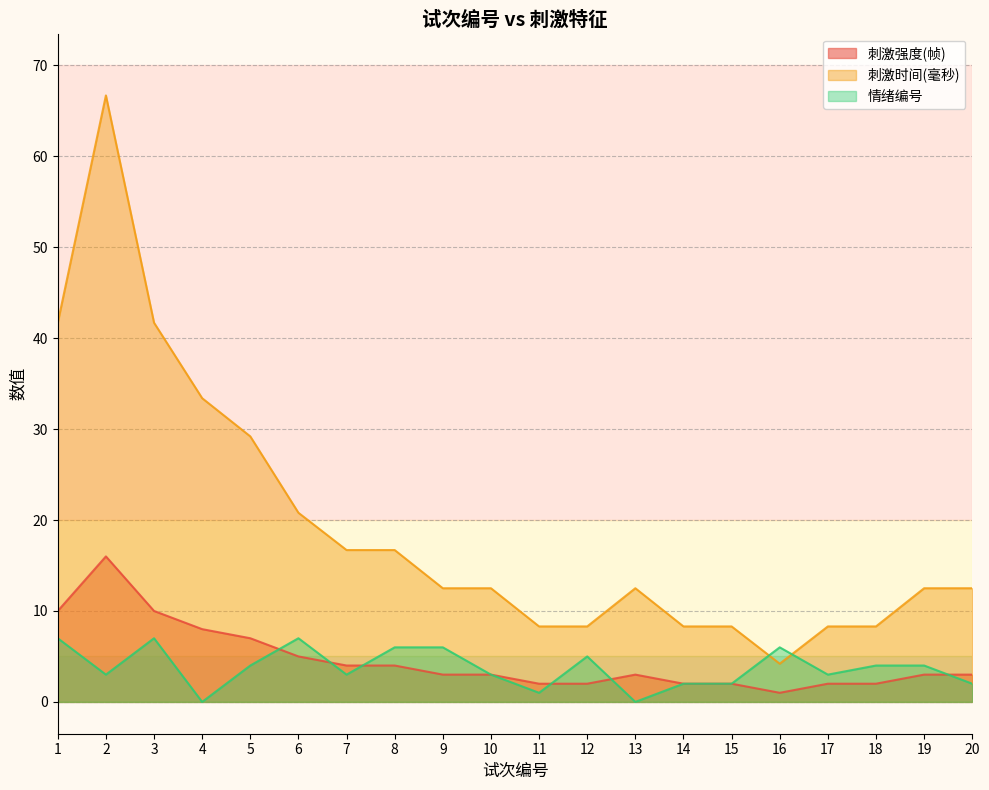

Reading left to right, transcribe all the data shown in this chart.

刺激强度(帧): 1=10.0	2=16.0	3=10.0	4=8.0	5=7.0	6=5.0	7=4.0	8=4.0	9=3.0	10=3.0	11=2.0	12=2.0	13=3.0	14=2.0	15=2.0	16=1.0	17=2.0	18=2.0	19=3.0	20=3.0
刺激时间(毫秒): 1=41.7	2=66.7	3=41.7	4=33.4	5=29.2	6=20.8	7=16.7	8=16.7	9=12.5	10=12.5	11=8.3	12=8.3	13=12.5	14=8.3	15=8.3	16=4.2	17=8.3	18=8.3	19=12.5	20=12.5
情绪编号: 1=7.0	2=3.0	3=7.0	4=0.0	5=4.0	6=7.0	7=3.0	8=6.0	9=6.0	10=3.0	11=1.0	12=5.0	13=0.0	14=2.0	15=2.0	16=6.0	17=3.0	18=4.0	19=4.0	20=2.0